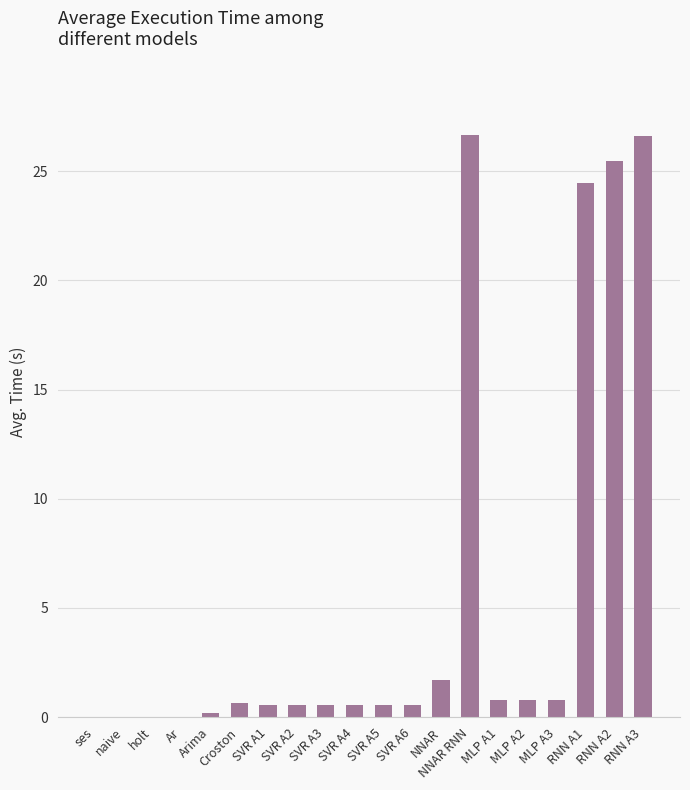

What is the greatest value displayed?

26.6